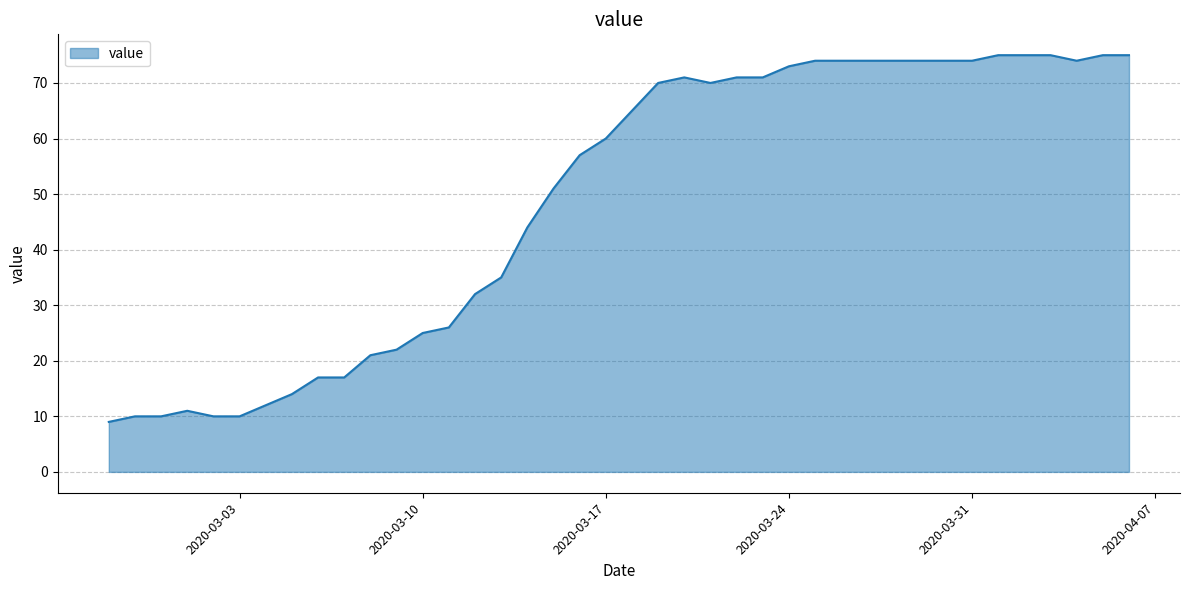

Reading left to right, what are all the values shown in this chart?

9	10	10	11	10	10	12	14	17	17	21	22	25	26	32	35	44	51	57	60	65	70	71	70	71	71	73	74	74	74	74	74	74	74	75	75	75	74	75	75